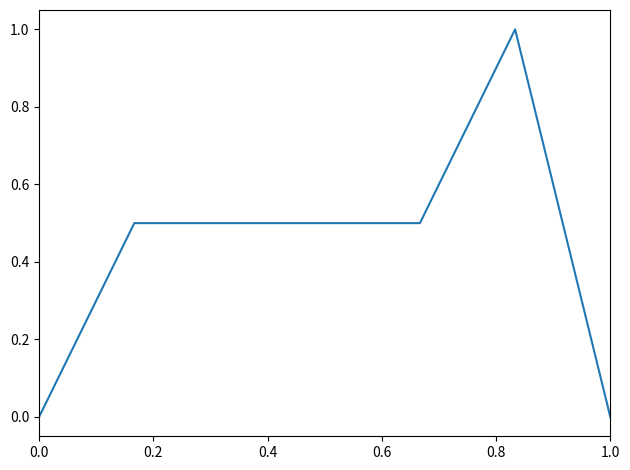

How many lines are shown in the chart?

1